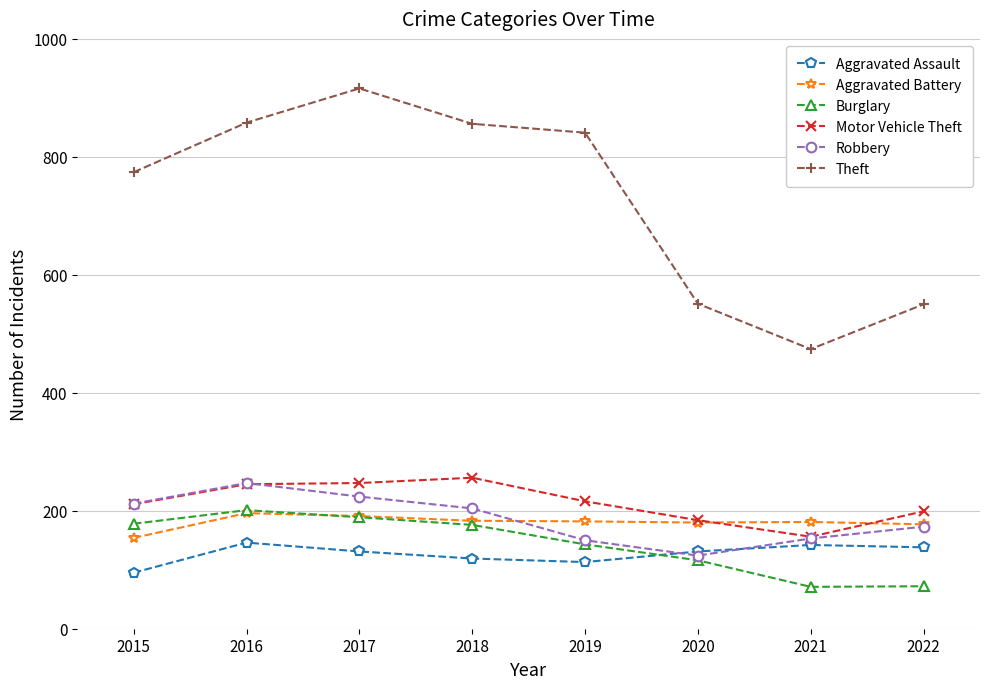

What is the total value across all series at 2019?

1645